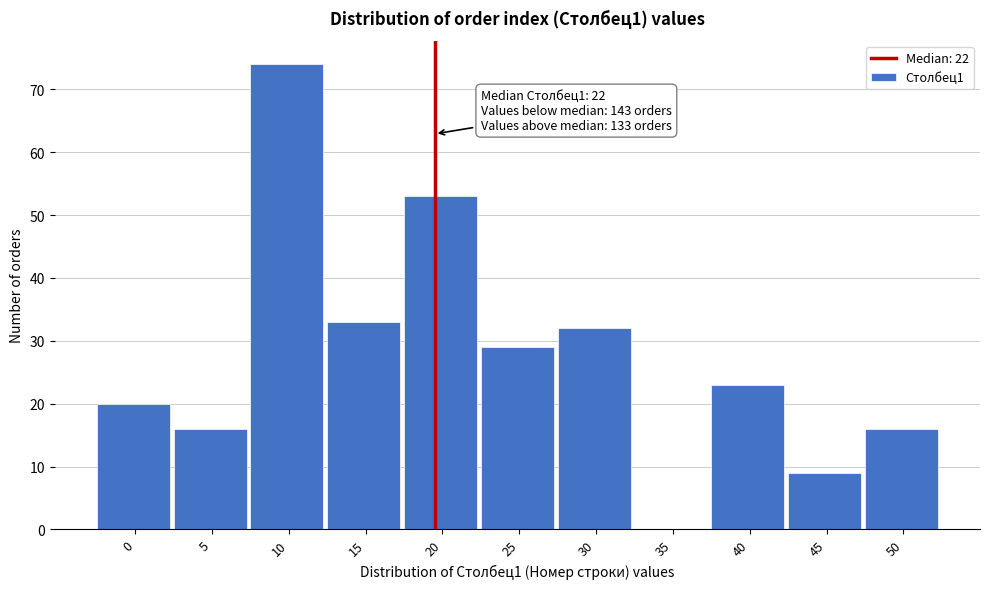

Reading right to left, extract all data points from this chart.

50=16	45=9	40=23	35=0	30=32	25=29	20=53	15=33	10=74	5=16	0=20